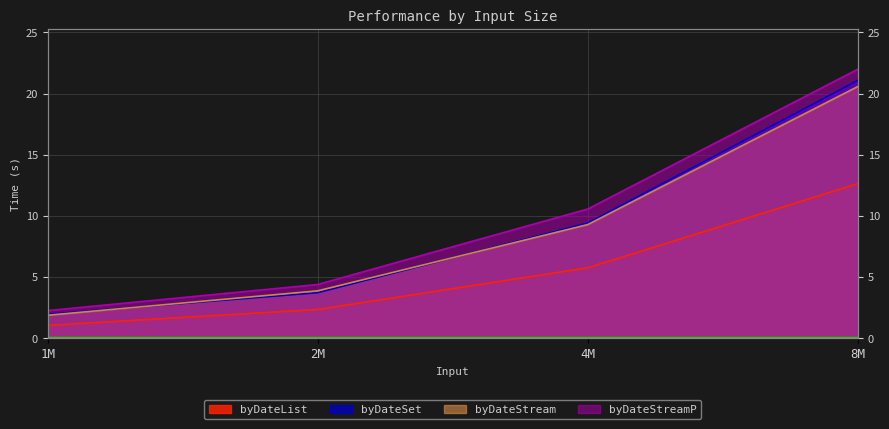

What are all the series names shown in the legend?

byDateList, byDateSet, byDateStream, byDateStreamP